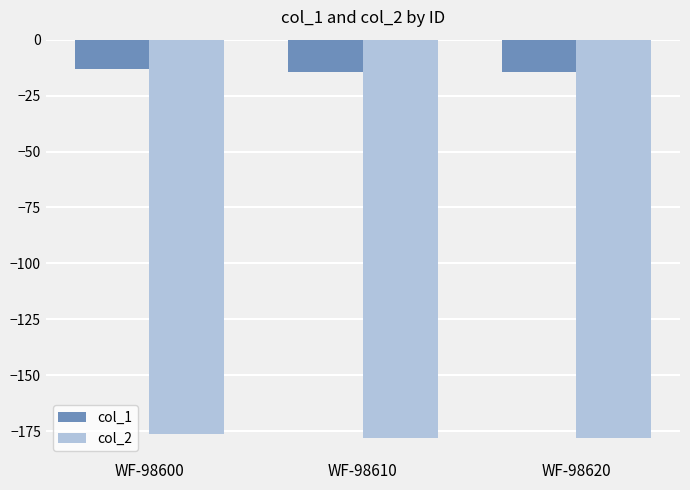

What is the difference between the highest and lowest values at WF-98600?

162.9